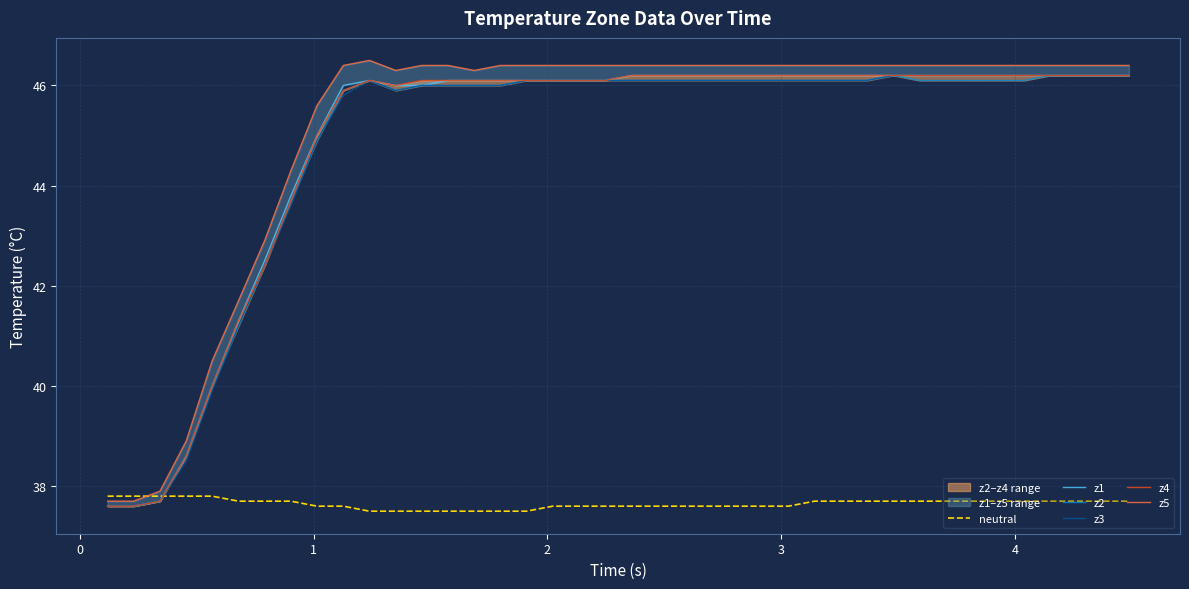

What is the highest value of the z3 series?

46.2